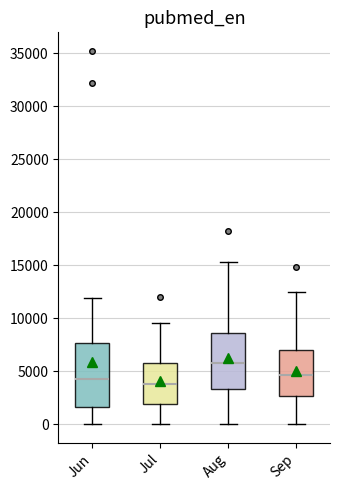

Which box is the tallest, from its lower edge to its upper edge?

Jun